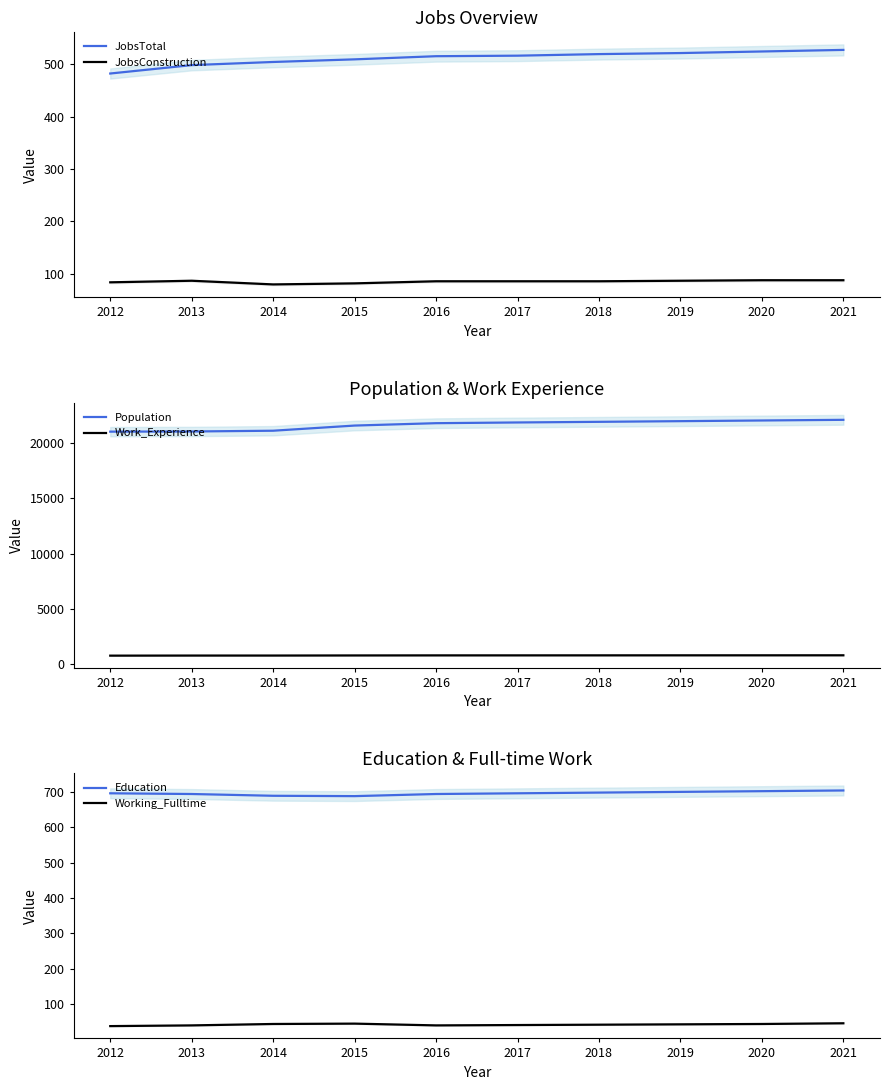

How many values in the Work_Experience series exceed 810?

4